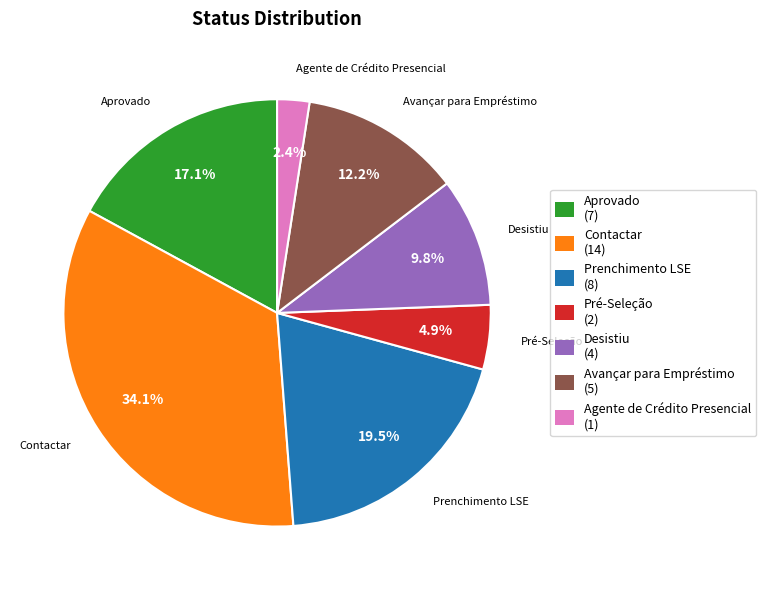

How many segments does this pie chart have?

7